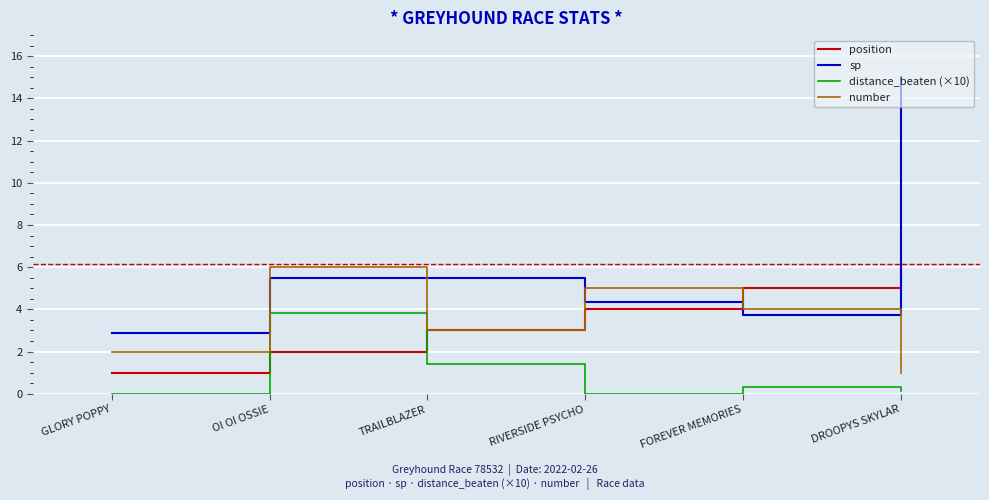

True or false: position has more than 1 interior local peaks.

False